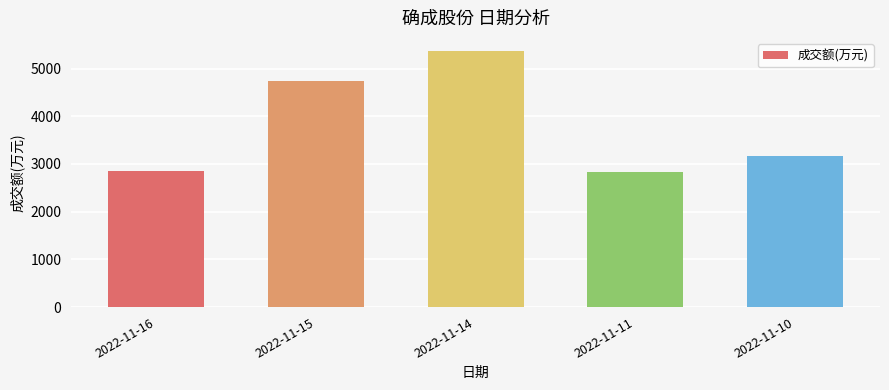

What is the value of the 4th bar from the left?

2825